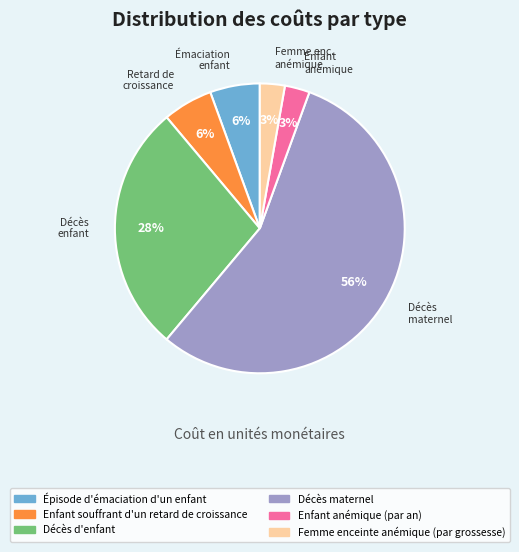

Which category has the biggest portion of the pie?

Décès maternel